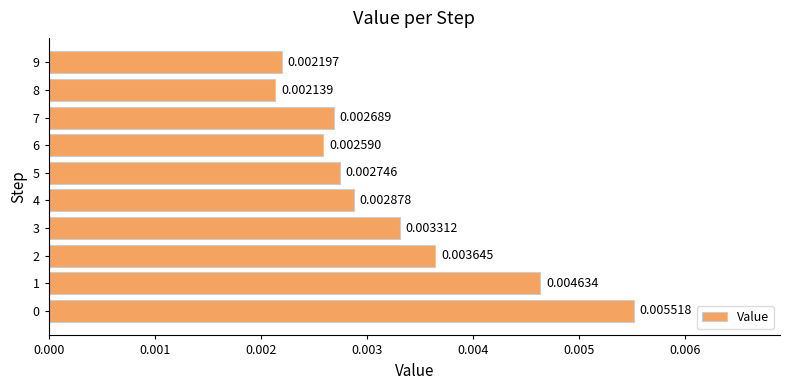

Which has a higher value, 5 or 4?

4